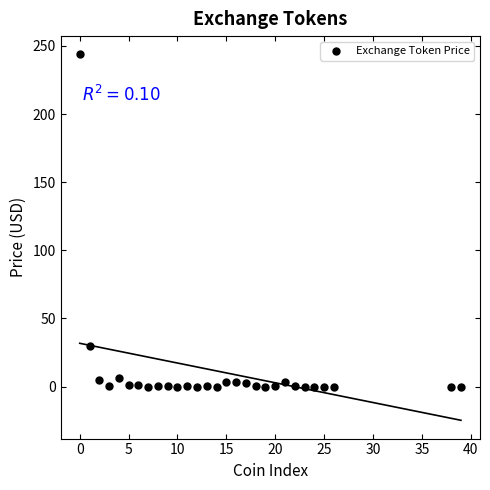

What Y value in the scatter plot is closest to 121?

30.0